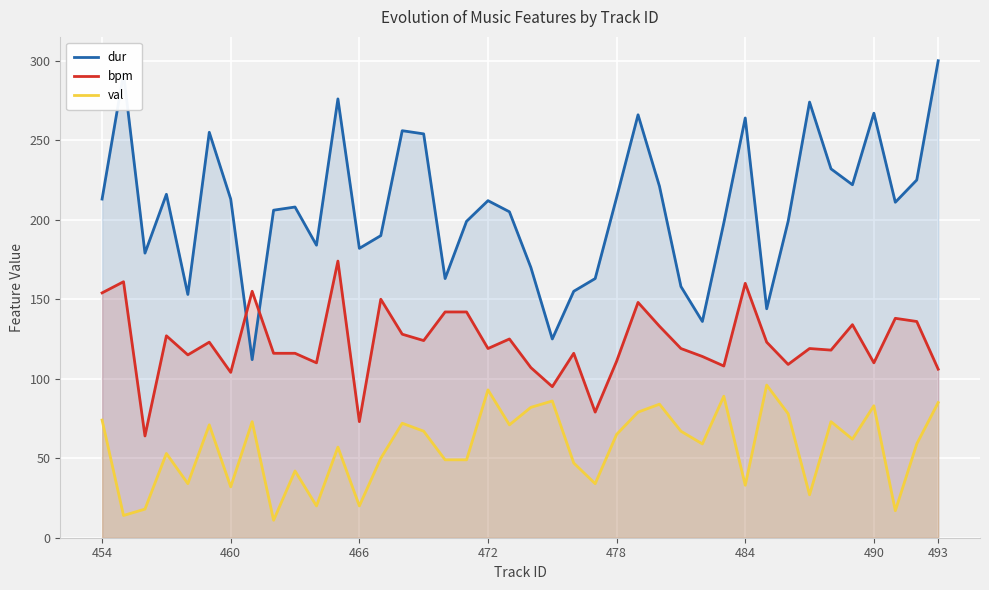

At how many categories does at least one series exceed 135?

39